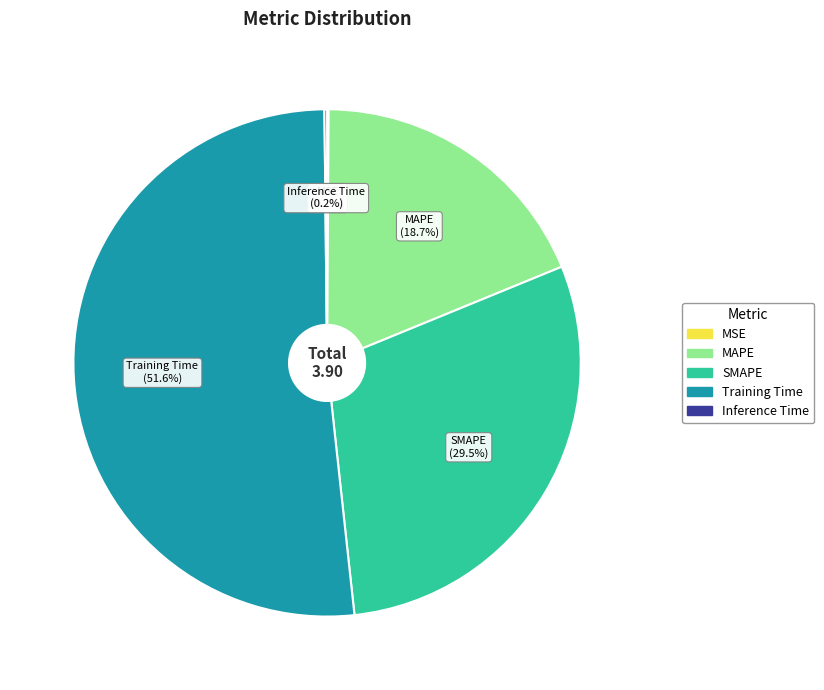

Is there a majority slice in this chart?

Yes